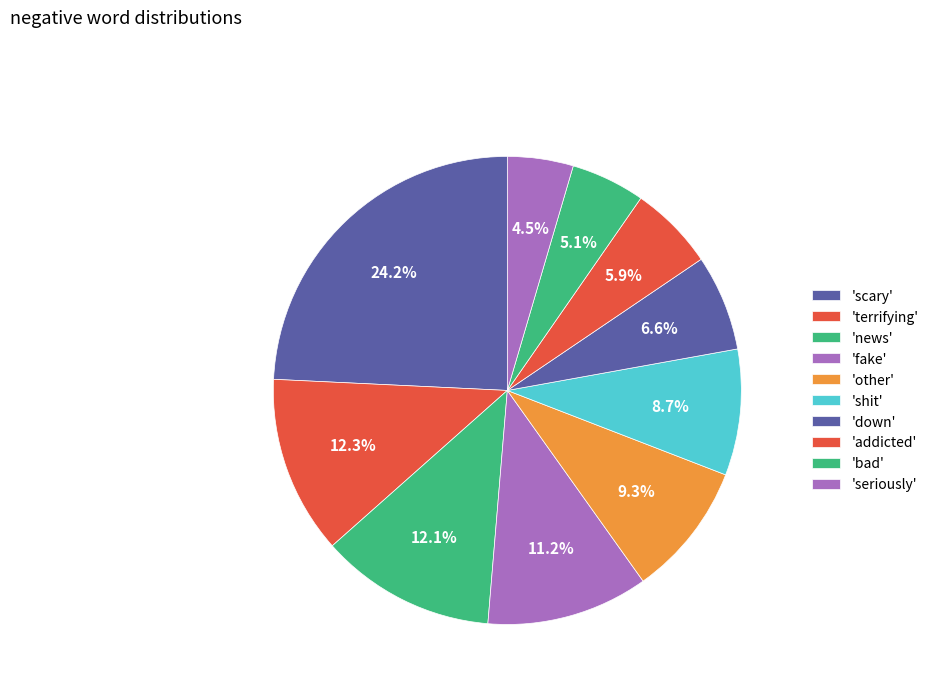

How many slices are in this pie chart?

10